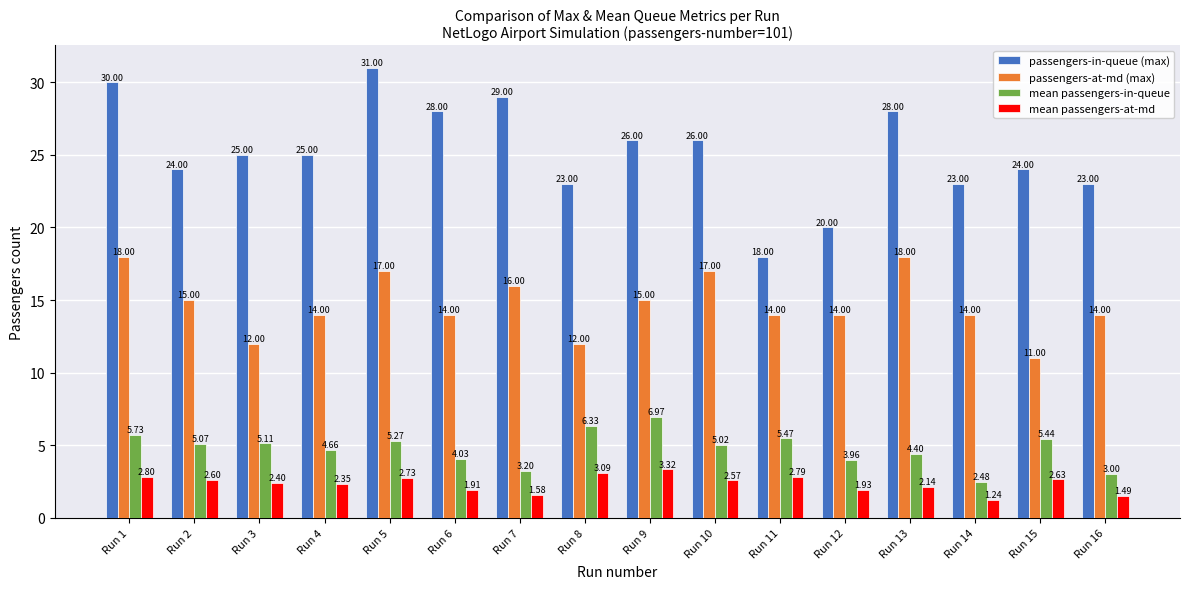

The passengers-in-queue (max) series shows 39.0 at Run 2. True or false?

False